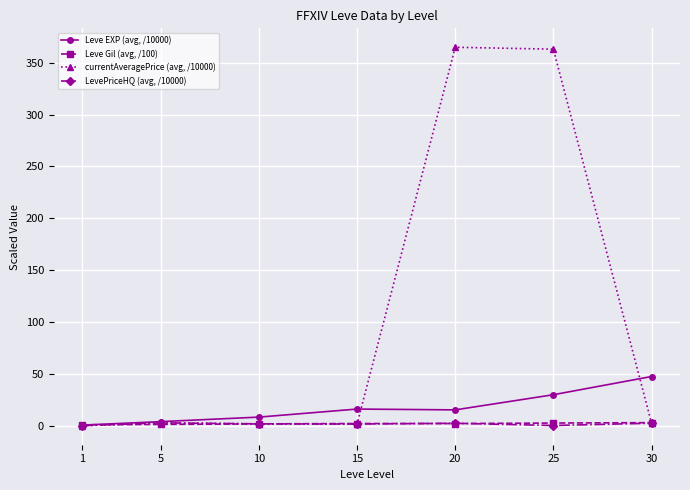

What is the highest value of the Leve EXP (avg, /10000) series?

47.6